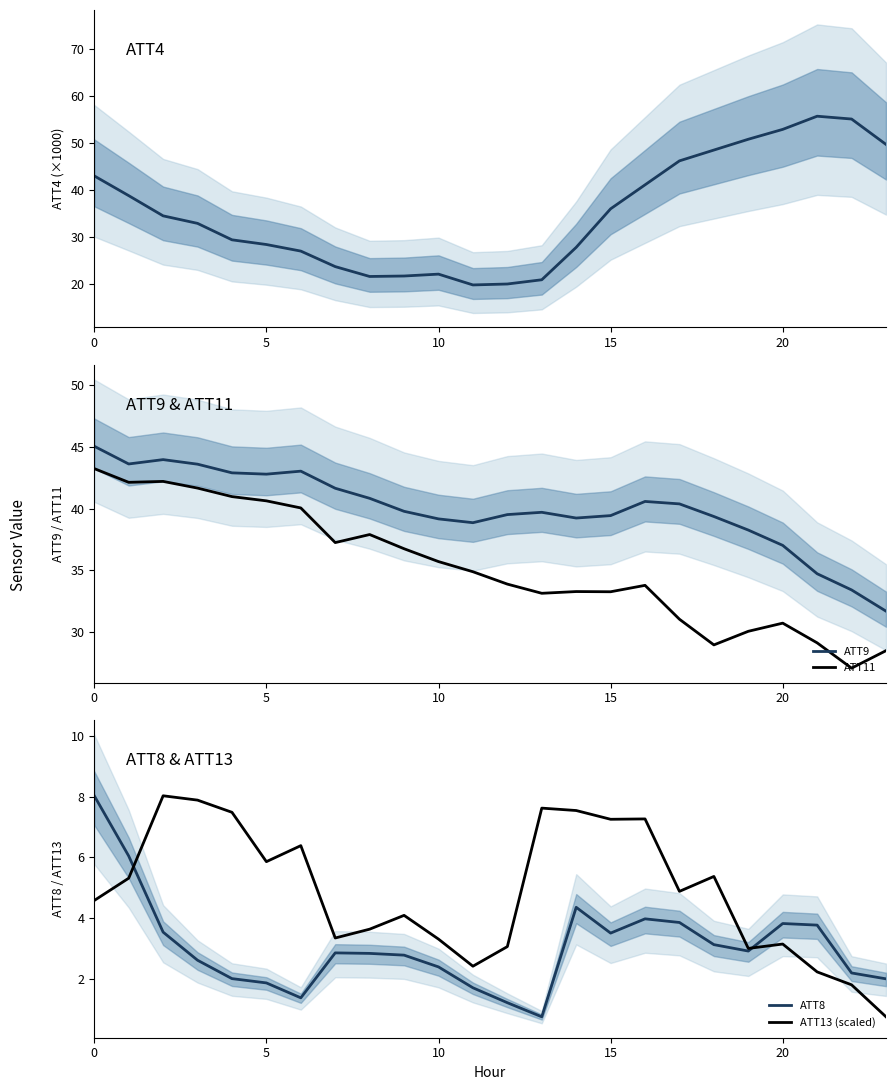

True or false: ATT9 and ATT11 cross at least once.

False